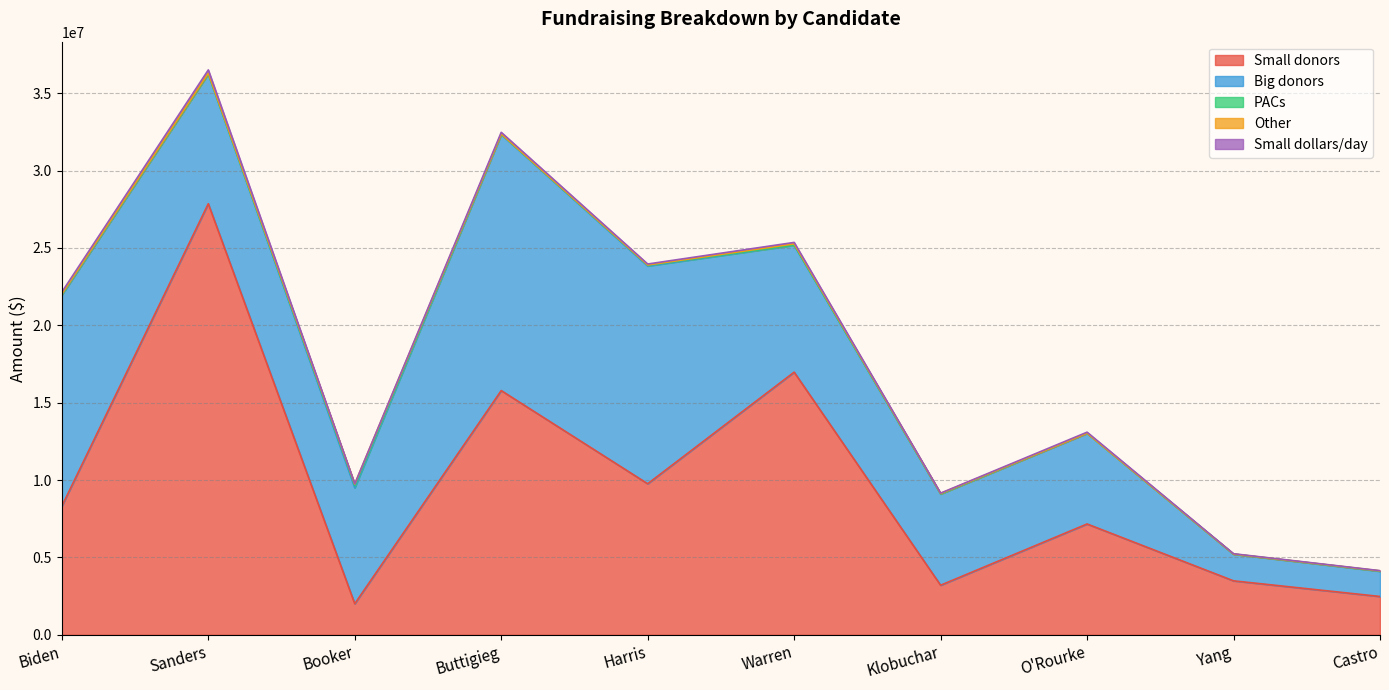

What is the value of the Small donors point at the 5th from the left?

9760378.8